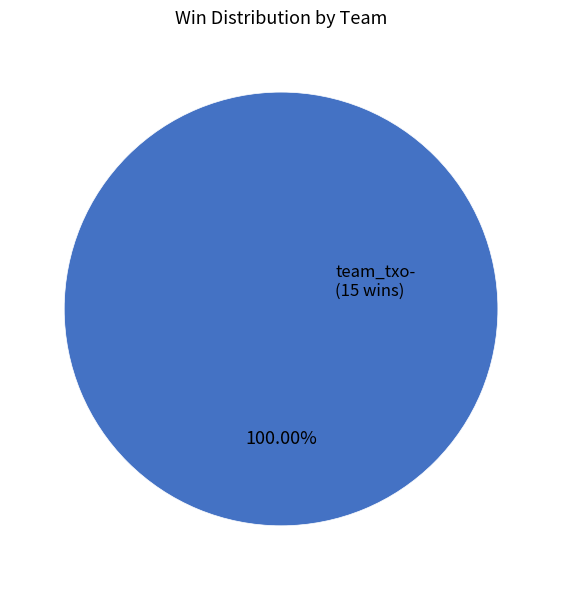

Is there a majority slice in this chart?

Yes